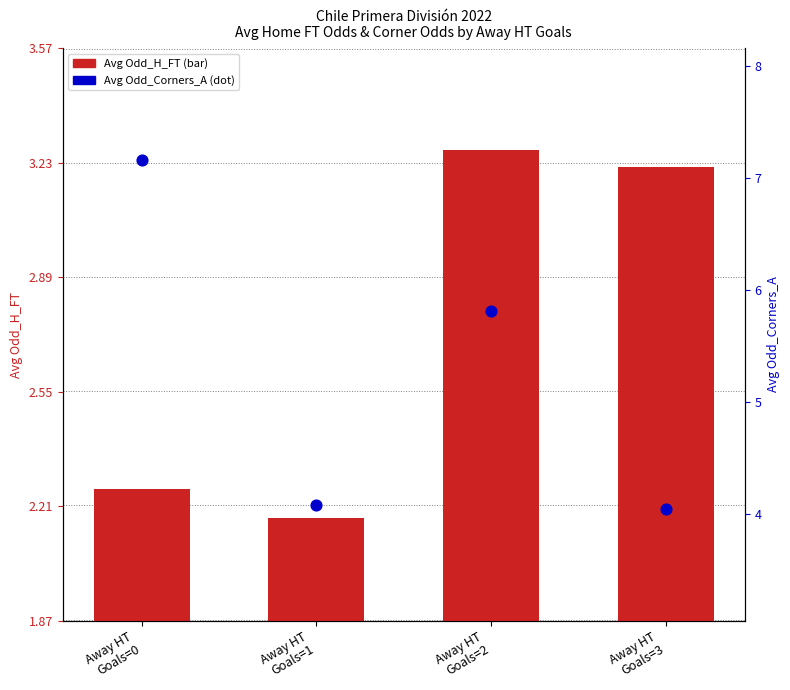

Which series has the largest total across all categories?

Avg Odd_Corners_A